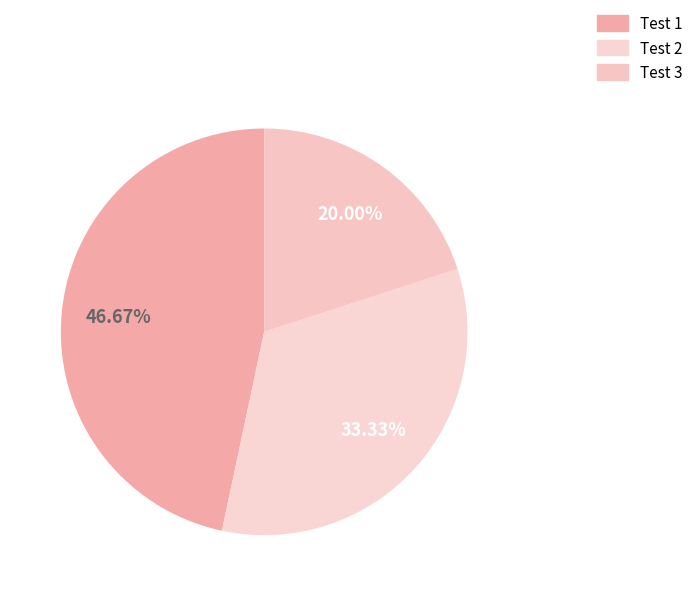

Count the number of slices in the pie.

3